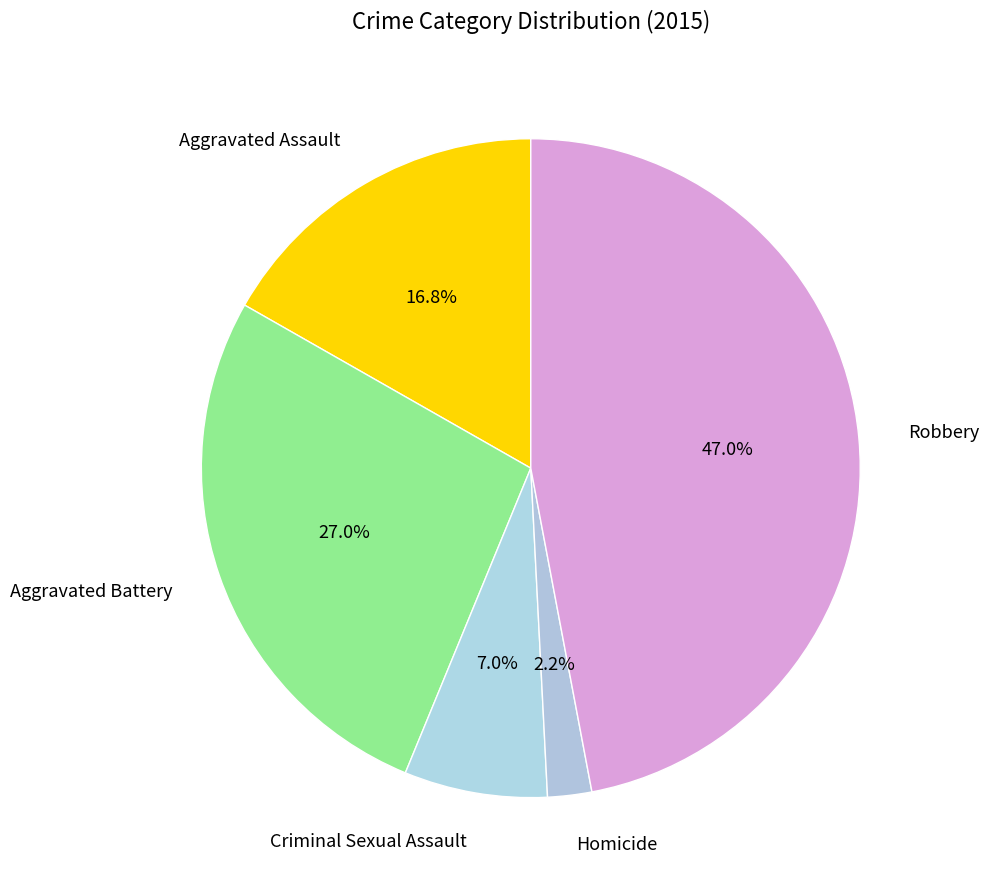

The Homicide slice represents 10% of the pie. True or false?

False